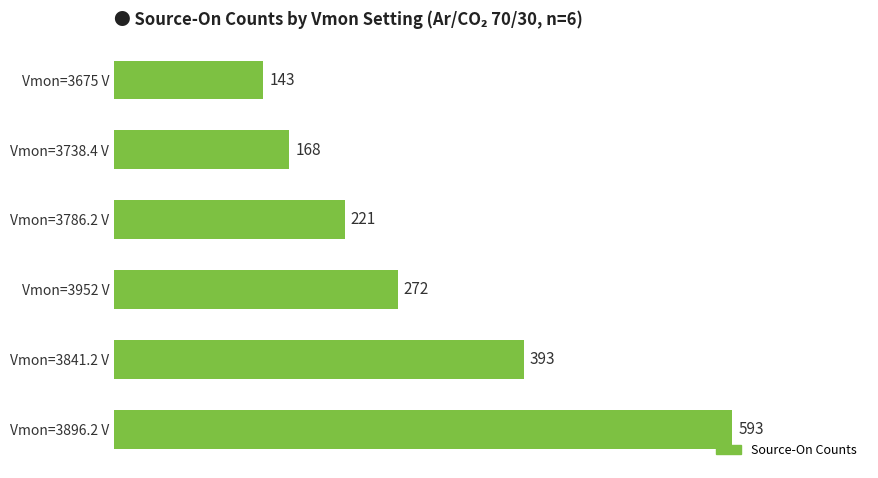

Rank the categories by value from highest to lowest.

Vmon=3896.2 V, Vmon=3841.2 V, Vmon=3952 V, Vmon=3786.2 V, Vmon=3738.4 V, Vmon=3675 V